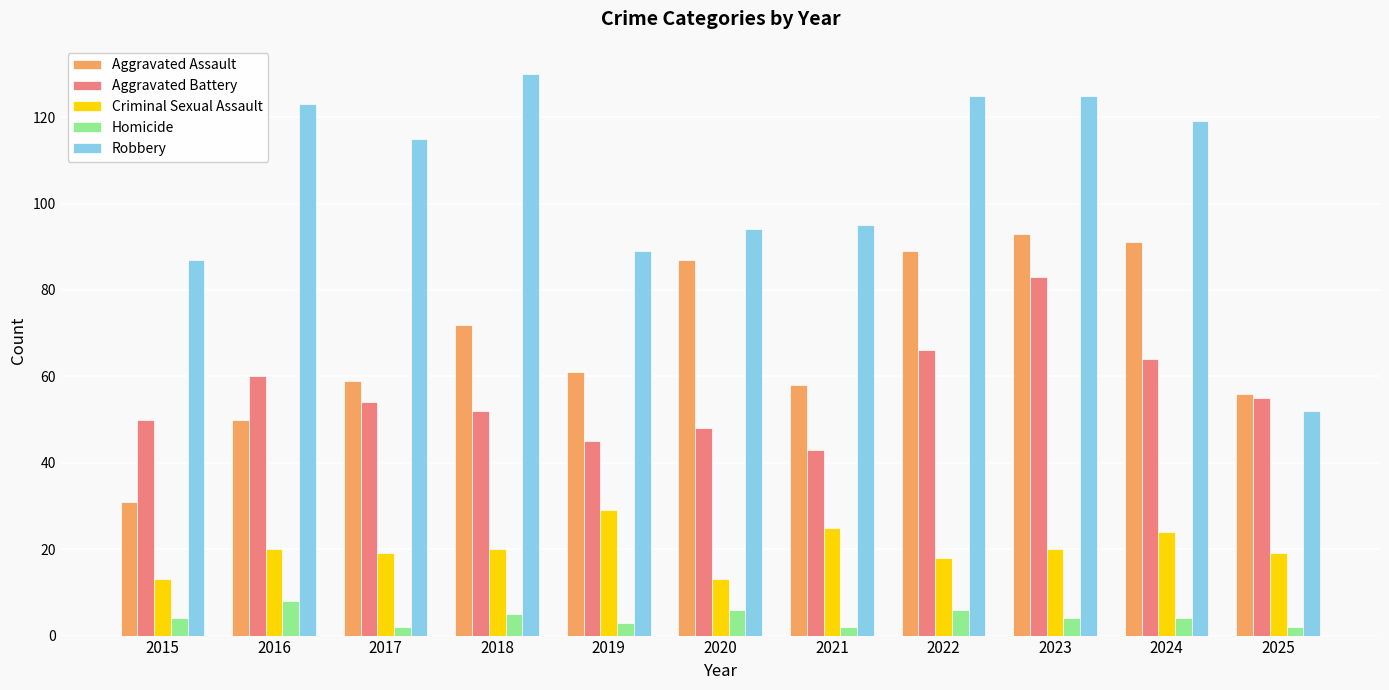

What are all the series names shown in the legend?

Aggravated Assault, Aggravated Battery, Criminal Sexual Assault, Homicide, Robbery